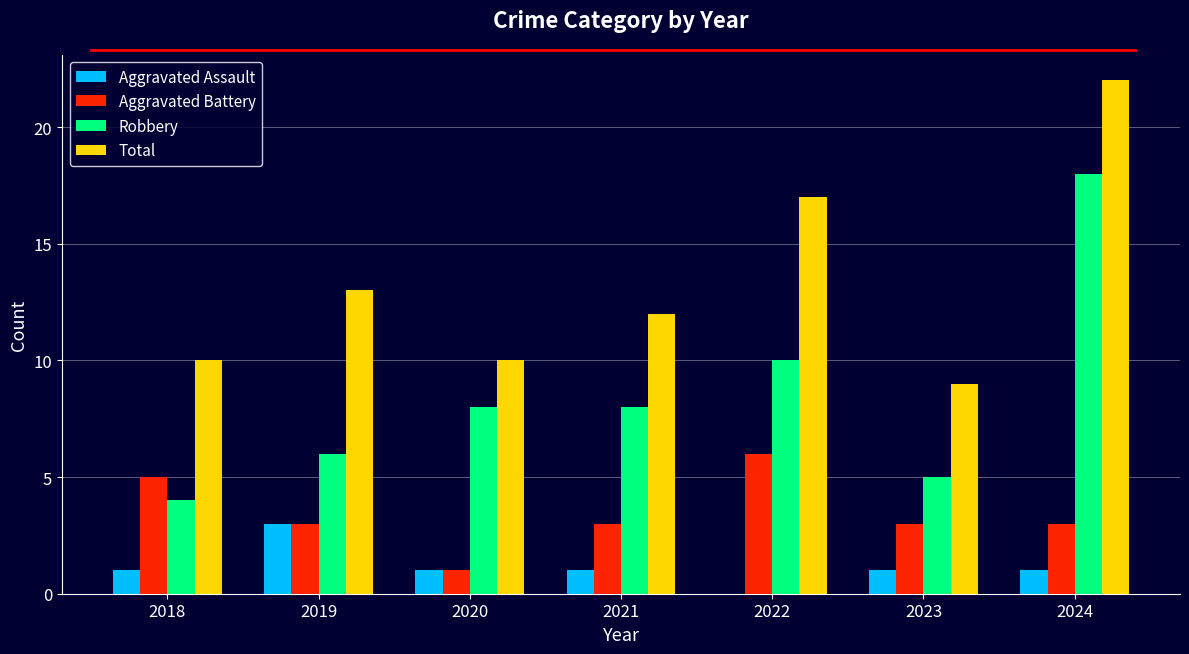

Which series changed the most between 2018 and 2021?

Robbery